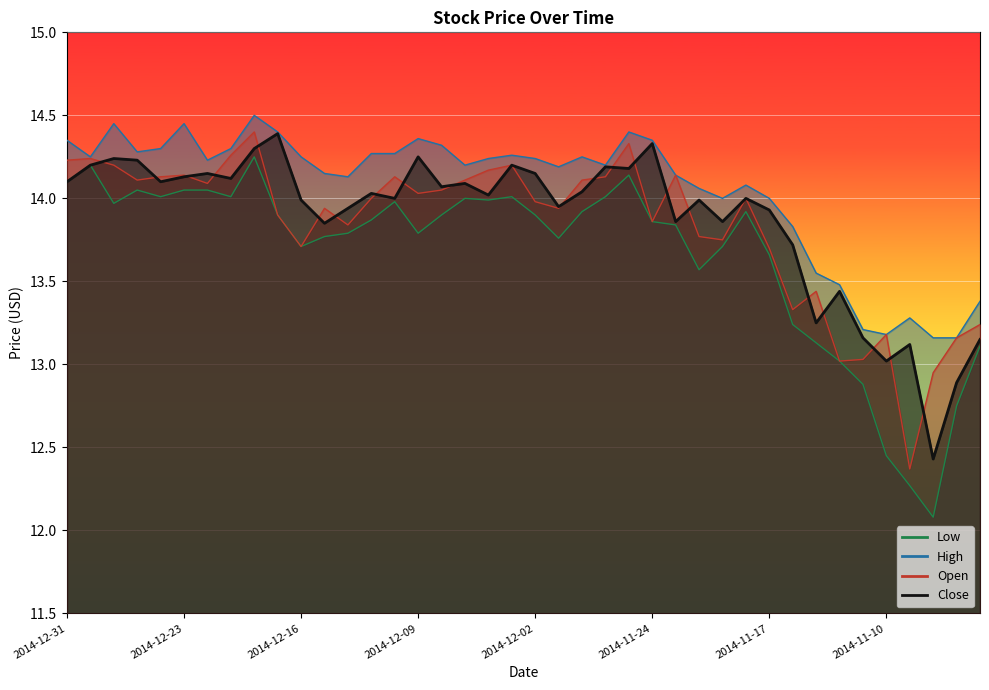

Reading left to right, extract all data points from this chart.

Close: 14.1	14.2	14.2	14.2	14.1	14.1	14.2	14.1	14.3	14.4	14.0	13.8	13.9	14.0	14.0	14.2	14.1	14.1	14.0	14.2	14.2	13.9	14.0	14.2	14.2	14.3	13.9	14.0	13.9	14.0	13.9	13.7	13.2	13.4	13.2	13.0	13.1	12.4	12.9	13.2
Open: 14.2	14.2	14.2	14.1	14.1	14.1	14.1	14.3	14.4	13.9	13.7	13.9	13.8	14.0	14.1	14.0	14.1	14.1	14.2	14.2	14.0	13.9	14.1	14.1	14.3	13.9	14.1	13.8	13.8	14.0	13.7	13.3	13.4	13.0	13.0	13.2	12.4	12.9	13.2	13.2
High: 14.3	14.2	14.4	14.3	14.3	14.4	14.2	14.3	14.5	14.4	14.2	14.2	14.1	14.3	14.3	14.4	14.3	14.2	14.2	14.3	14.2	14.2	14.2	14.2	14.4	14.3	14.1	14.1	14.0	14.1	14.0	13.8	13.6	13.5	13.2	13.2	13.3	13.2	13.2	13.4
Low: 14.1	14.2	14.0	14.1	14.0	14.1	14.1	14.0	14.2	13.9	13.7	13.8	13.8	13.9	14.0	13.8	13.9	14.0	14.0	14.0	13.9	13.8	13.9	14.0	14.1	13.9	13.8	13.6	13.7	13.9	13.7	13.2	13.1	13.0	12.9	12.4	12.3	12.1	12.8	13.1